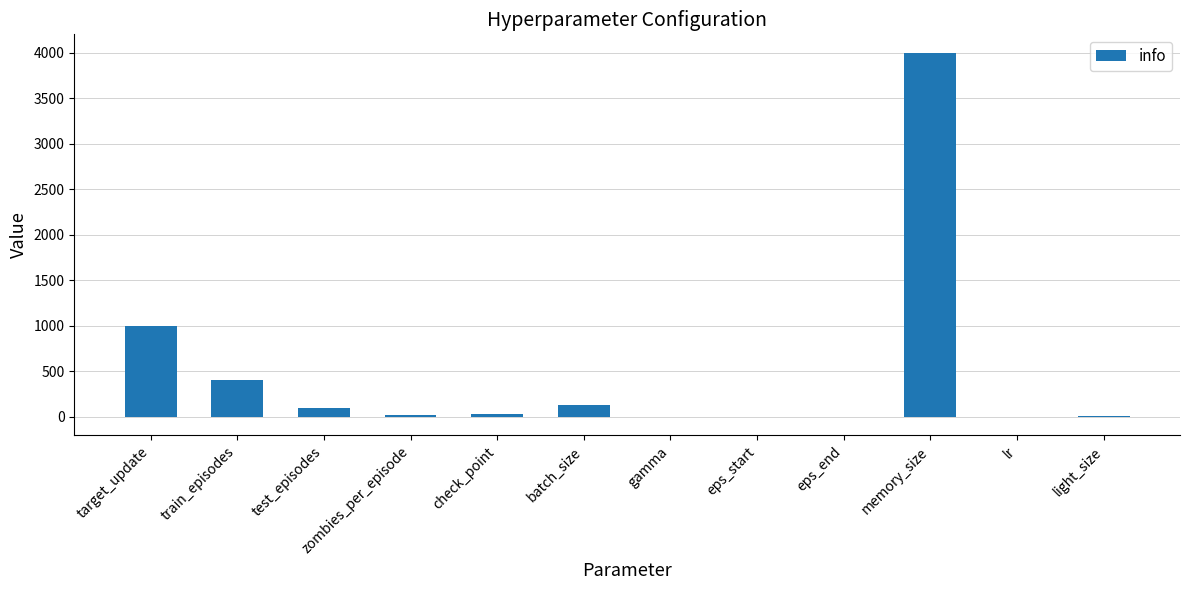

Read the value at target_update.

1000.0